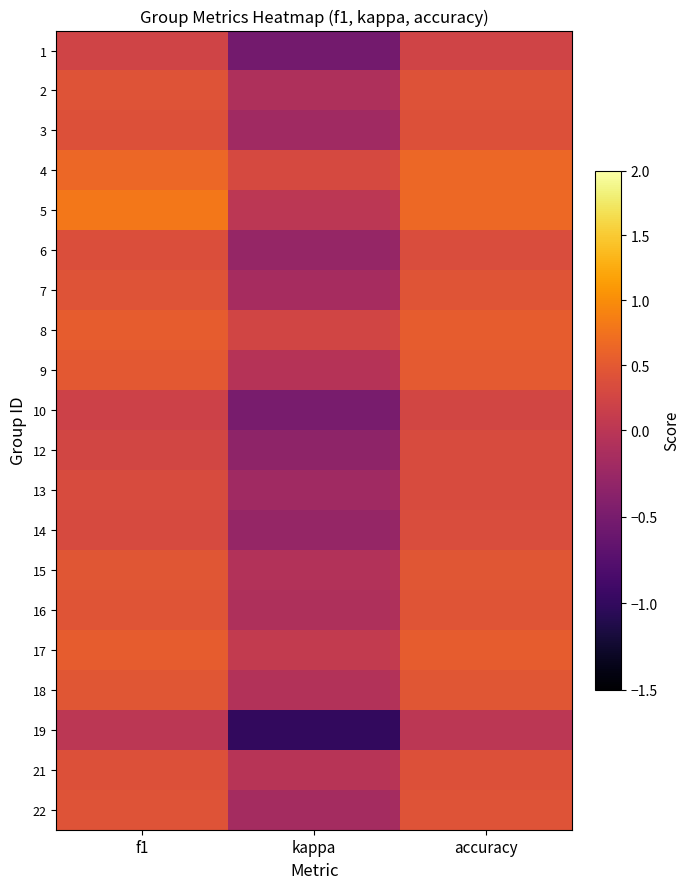

What is the smallest value displayed?

-1.0